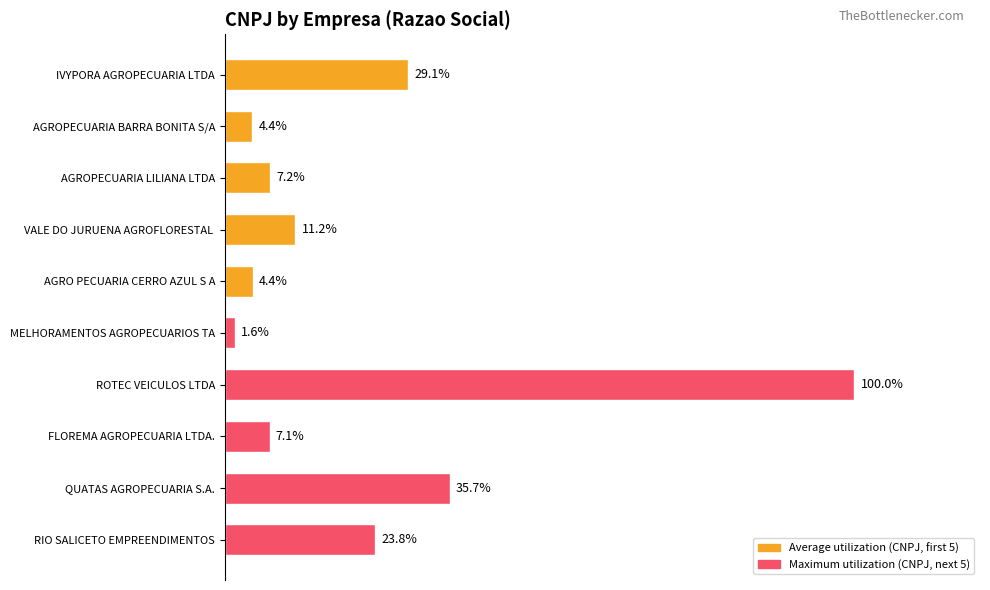

What is the label of the 6th bar from the top?

MELHORAMENTOS AGROPECUARIOS TA